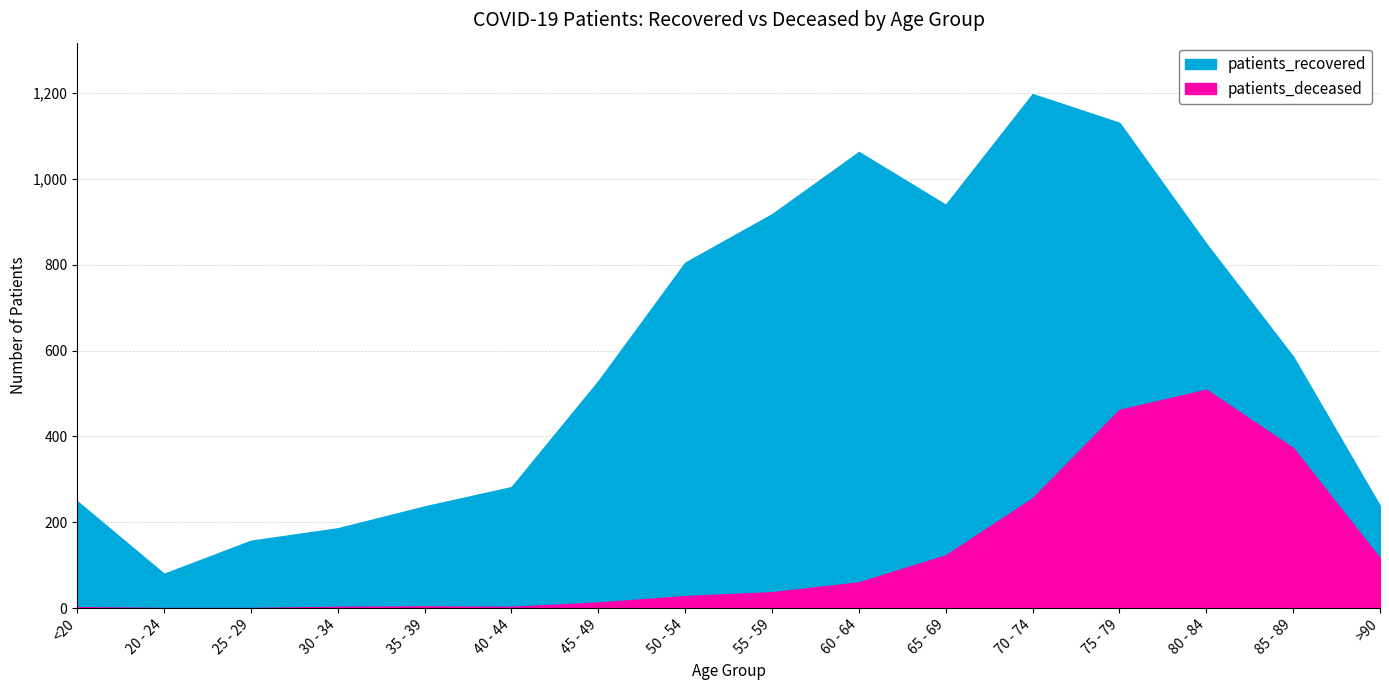

True or false: patients_recovered has a value of 1566 at 65 - 69.

False